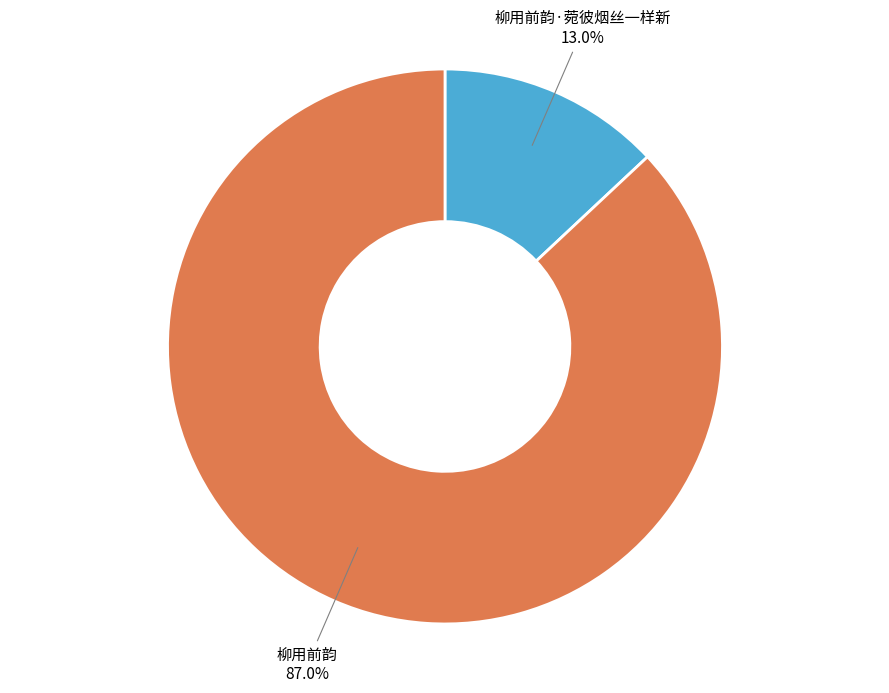

Is there any slice that represents more than half of the pie?

Yes